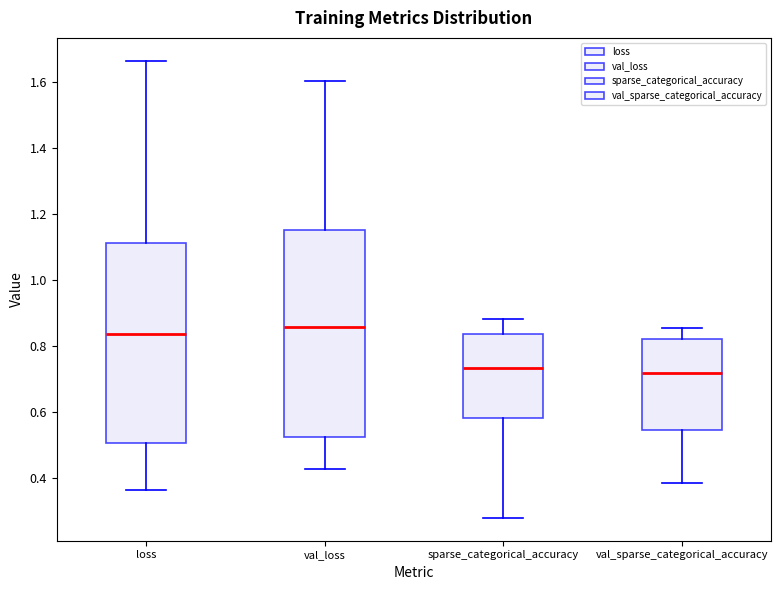

Reading left to right, read every box against the y-axis: the position of its median line, the range the box covers, and the ends of its whiskers. The values are not printed on the chart, so give them approximately, as read against the axis.

loss: median 0.84, box 0.50 to 1.12, whiskers 0.36 to 1.66
val_loss: median 0.86, box 0.52 to 1.16, whiskers 0.42 to 1.60
sparse_categorical_accuracy: median 0.74, box 0.58 to 0.84, whiskers 0.28 to 0.88
val_sparse_categorical_accuracy: median 0.72, box 0.54 to 0.82, whiskers 0.38 to 0.86